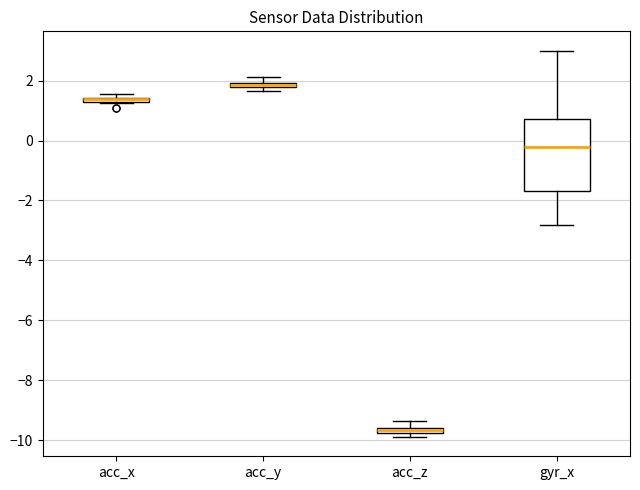

Comparing the boxes themselves (not the whiskers), which one is the tallest?

gyr_x